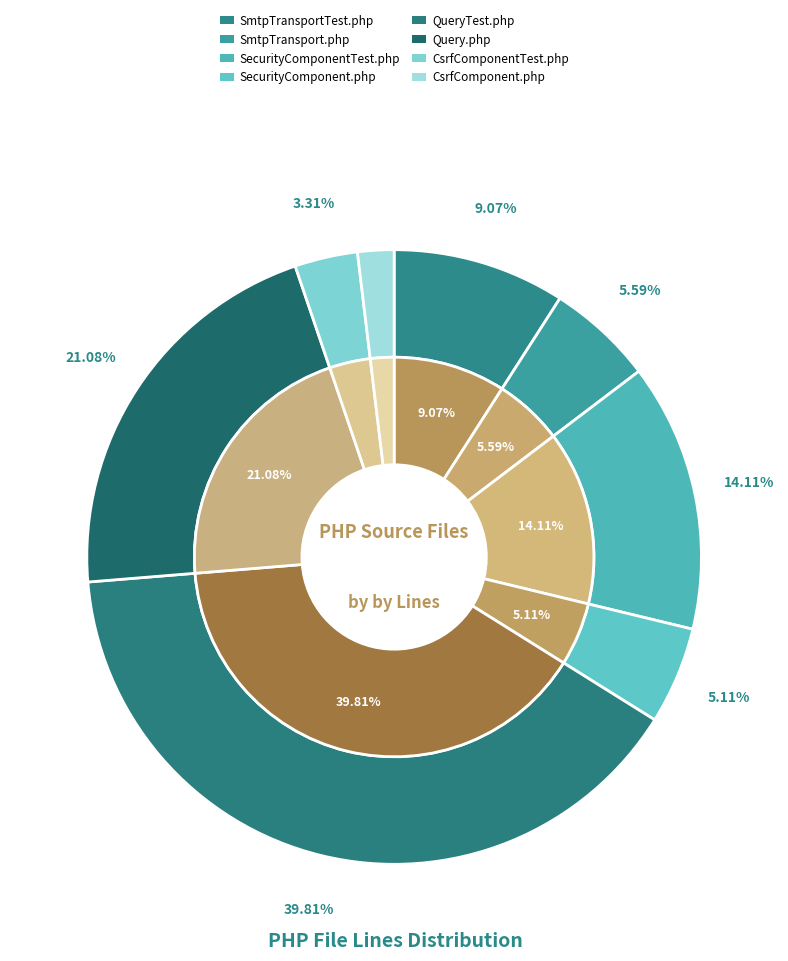

What is the change in value from QueryTest.php to CsrfComponent.php?

-2920